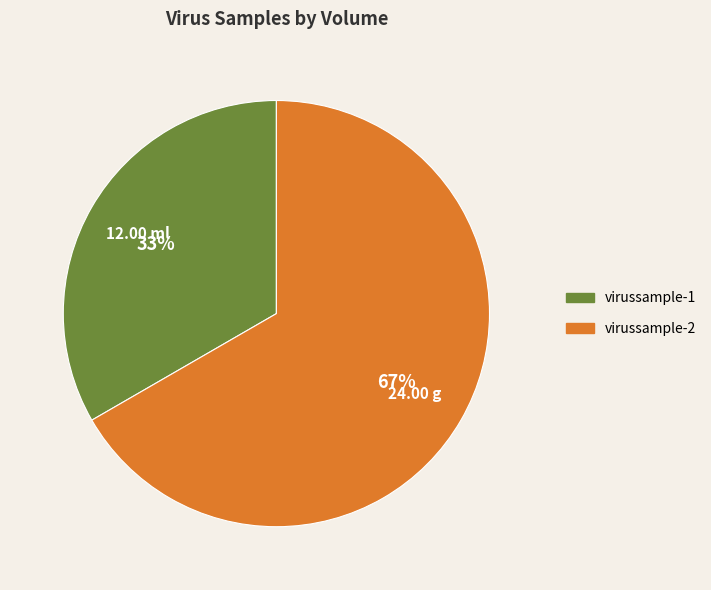

To the nearest percent, what portion does virussample-2 represent?

67%